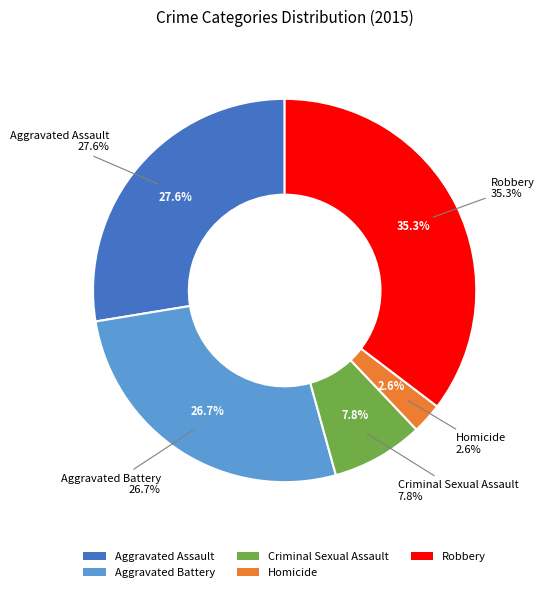

The Robbery slice represents 35% of the pie. True or false?

True